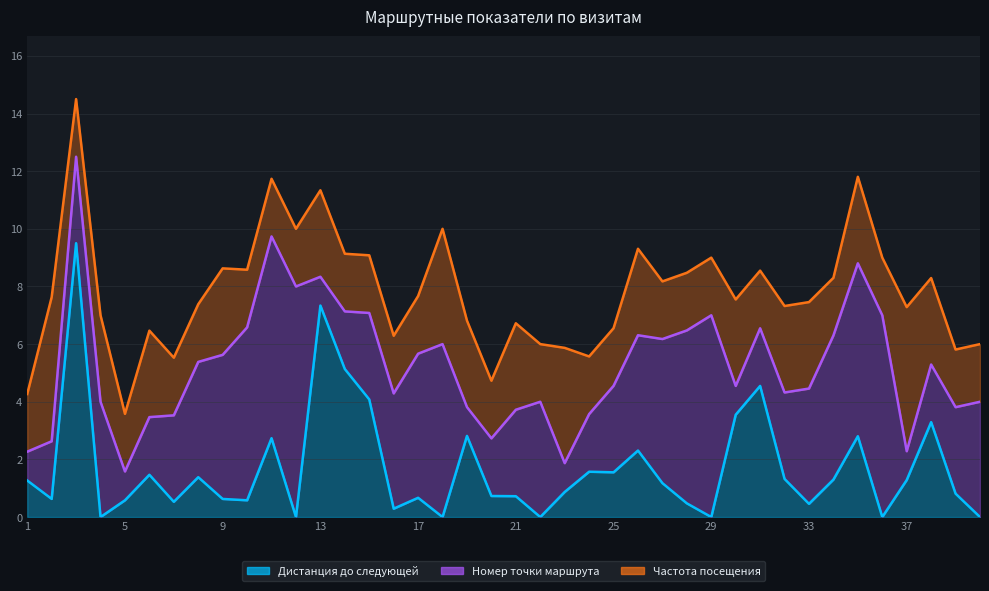

Which category has the highest value in the Дистанция до следующей series?

3